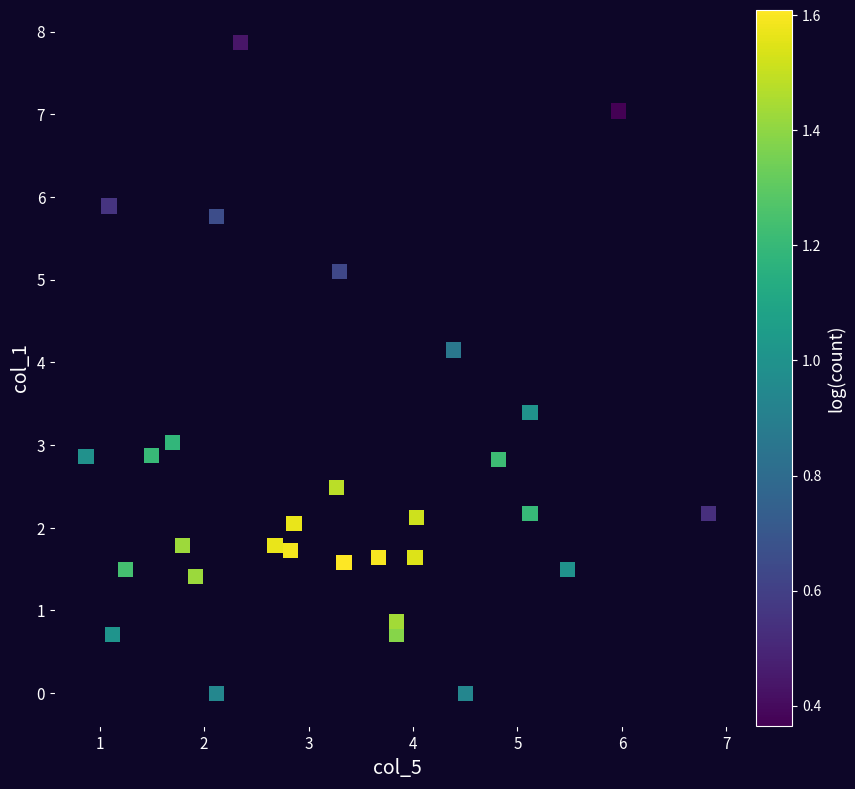

What is the range of X values (max minus min)?

6.0